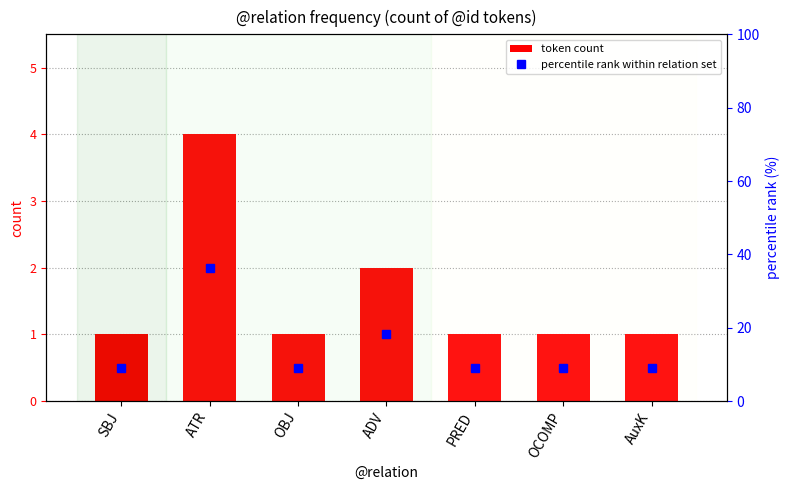

How many data points does each series have?

7